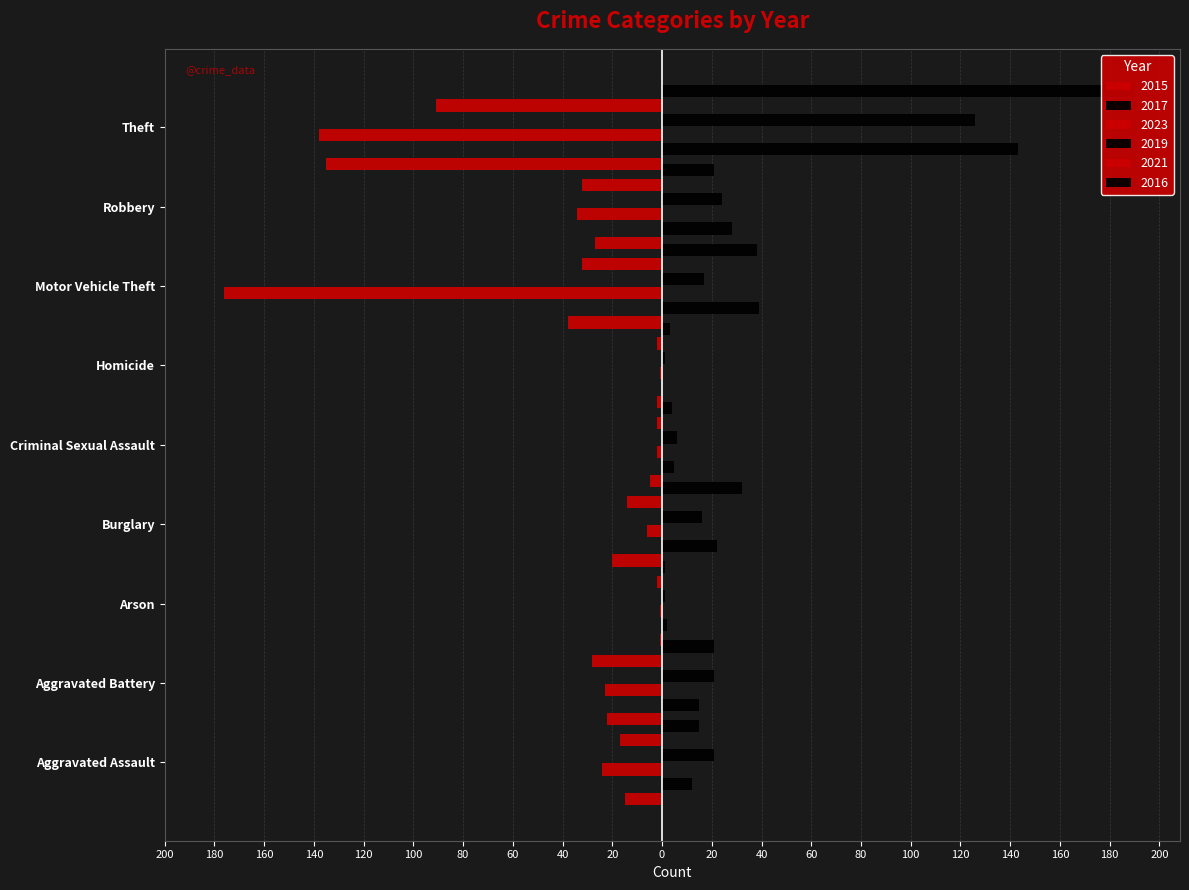

Which category has the highest value in the 2017 series?

Theft